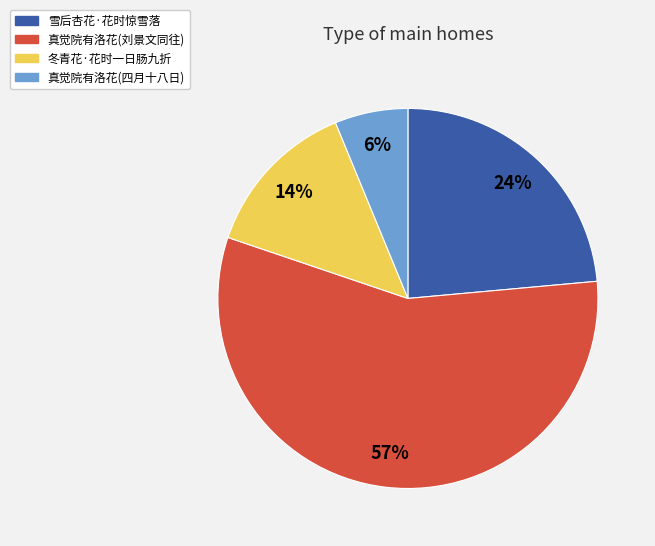

Is there a majority slice in this chart?

Yes